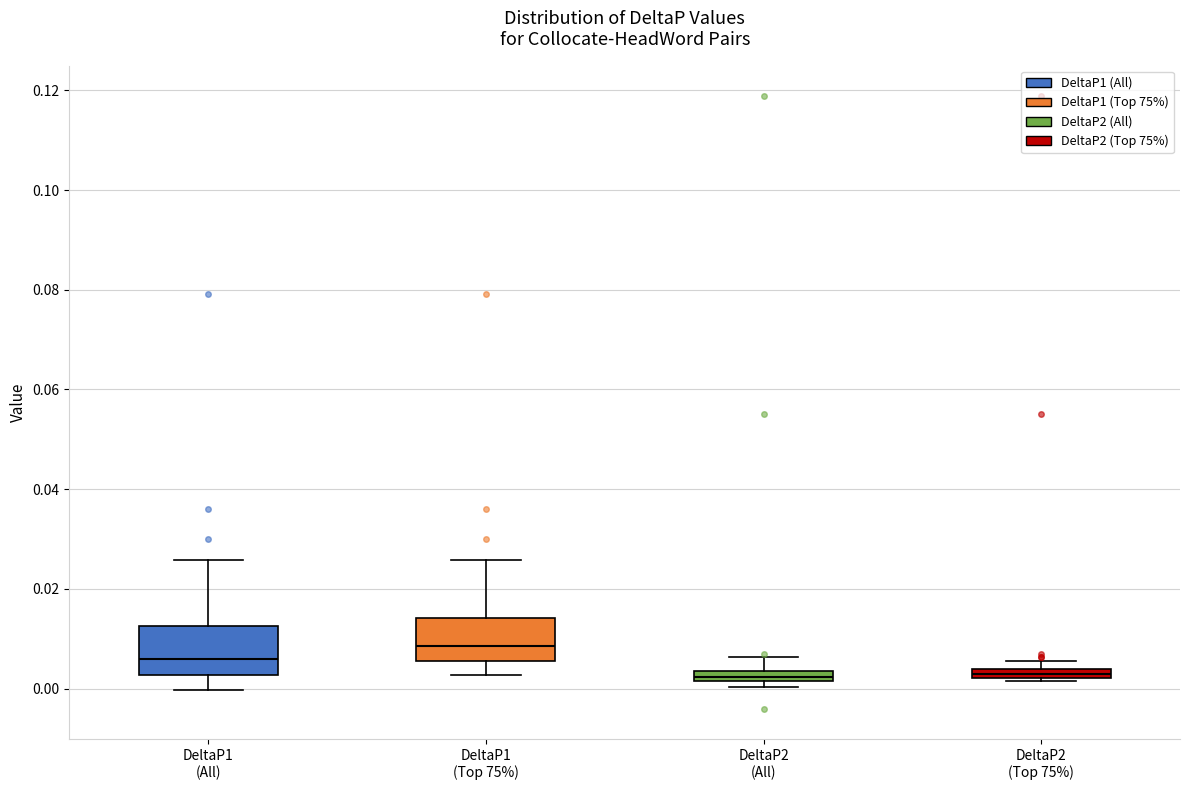

Where does the lower whisker of the box for DeltaP1 (All) end on the y-axis? The values are not printed on the chart, so give them approximately, as read against the axis.

0.000